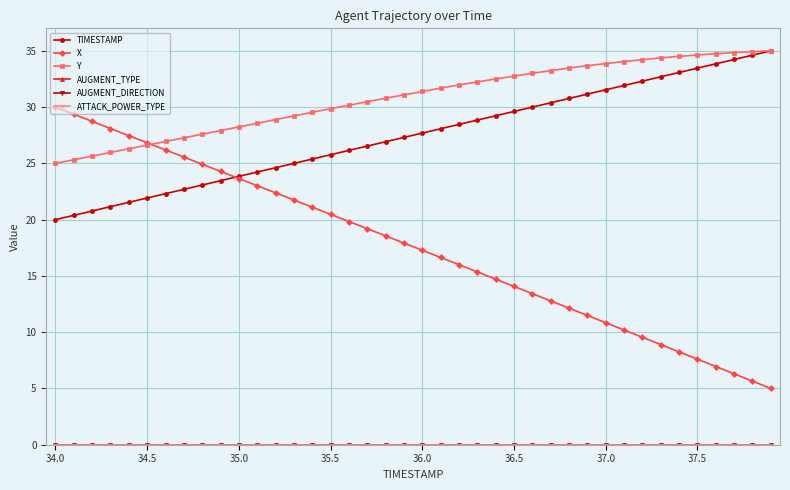

What is the maximum value shown in the chart?

35.0